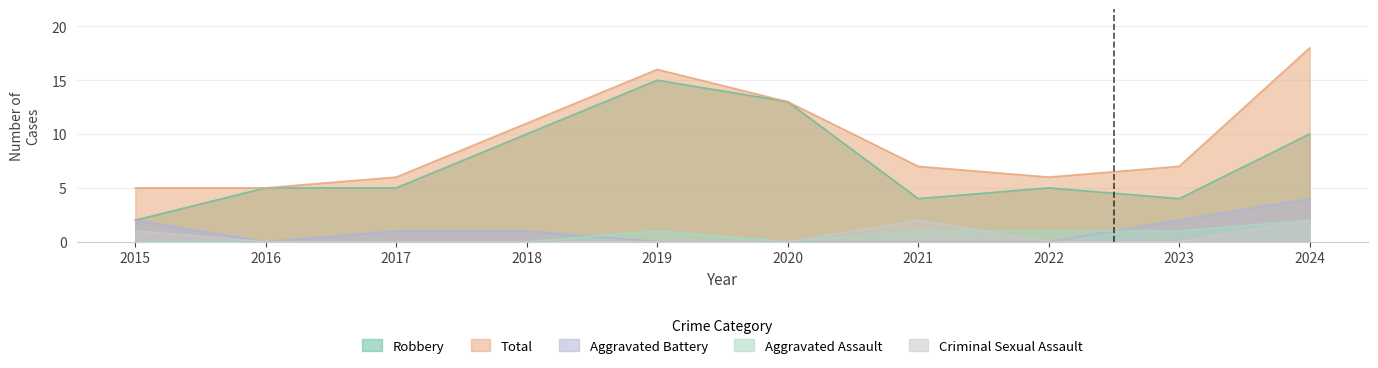

Which series has the largest range (max minus min)?

Robbery